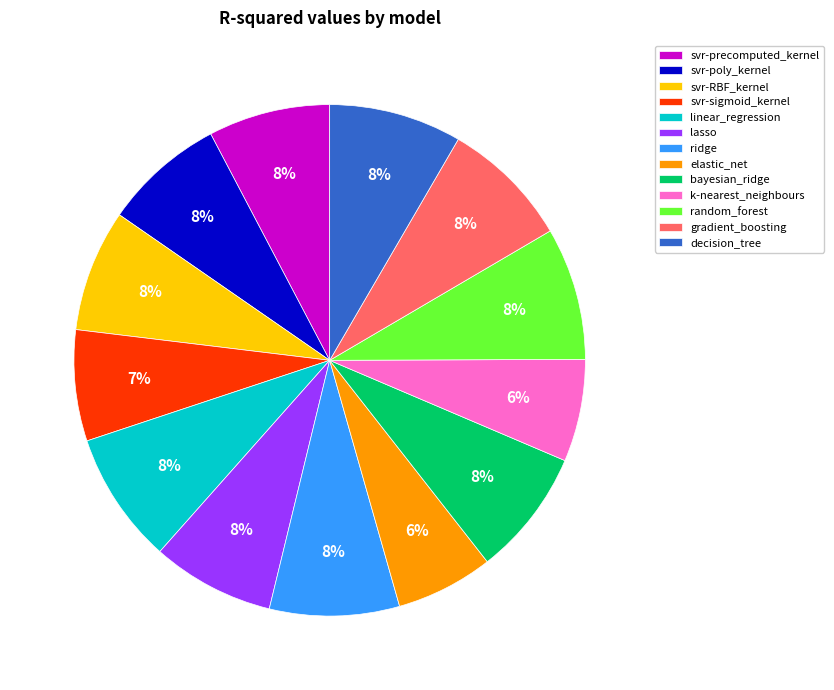

To the nearest percent, what is the difference between the largest and smallest slice percentages?

2%